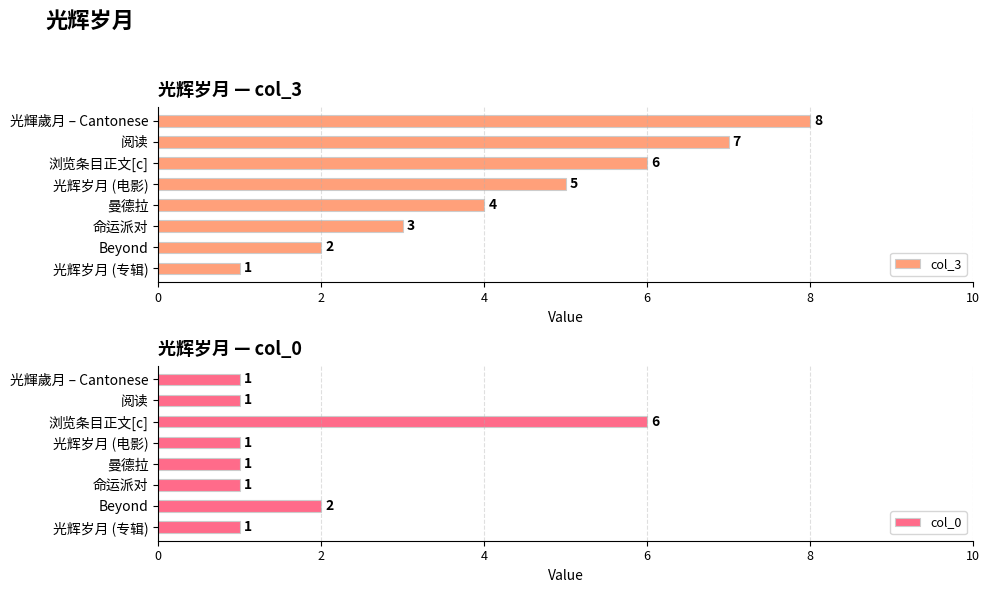

Is it true that col_0 equals 1 at 阅读?

True